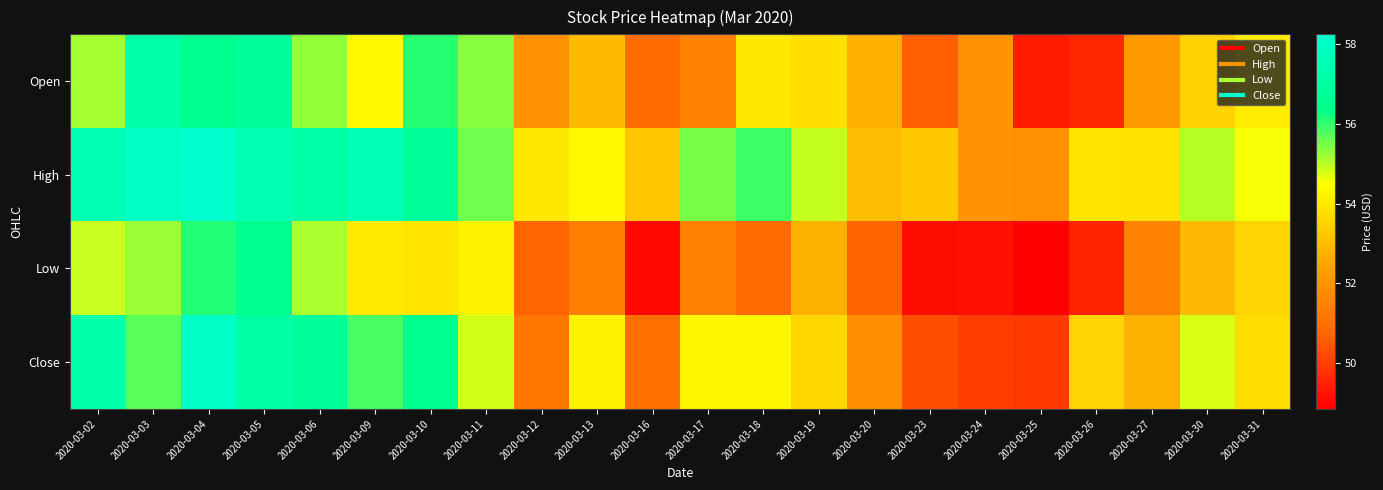

Which series has the largest total across all categories?

High